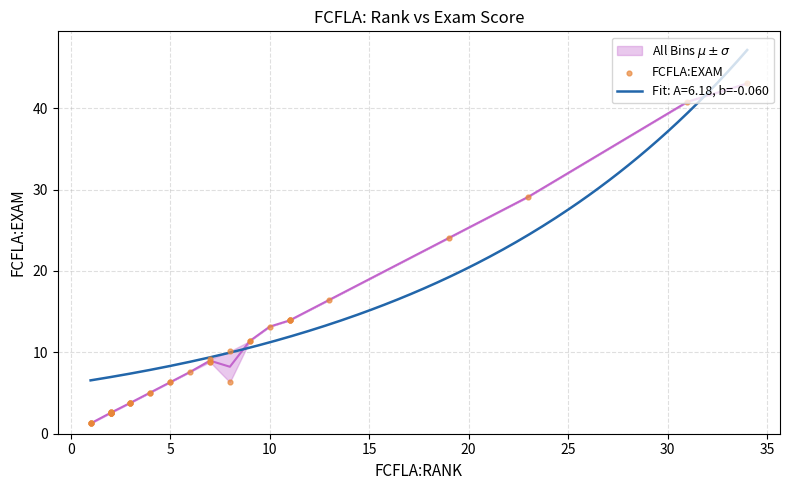

What is the maximum value for Fit: A=6.18, b=-0.060?

47.1